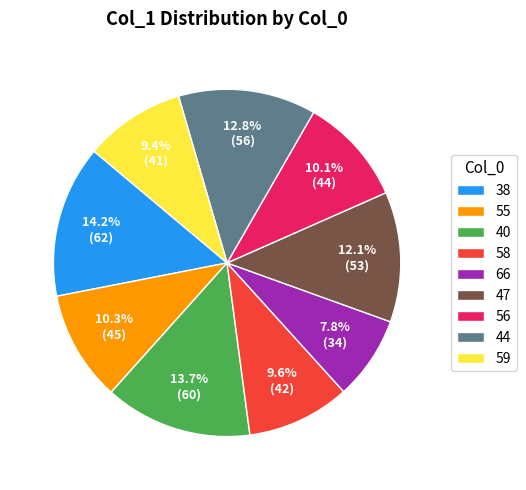

Is there any slice that represents more than half of the pie?

No